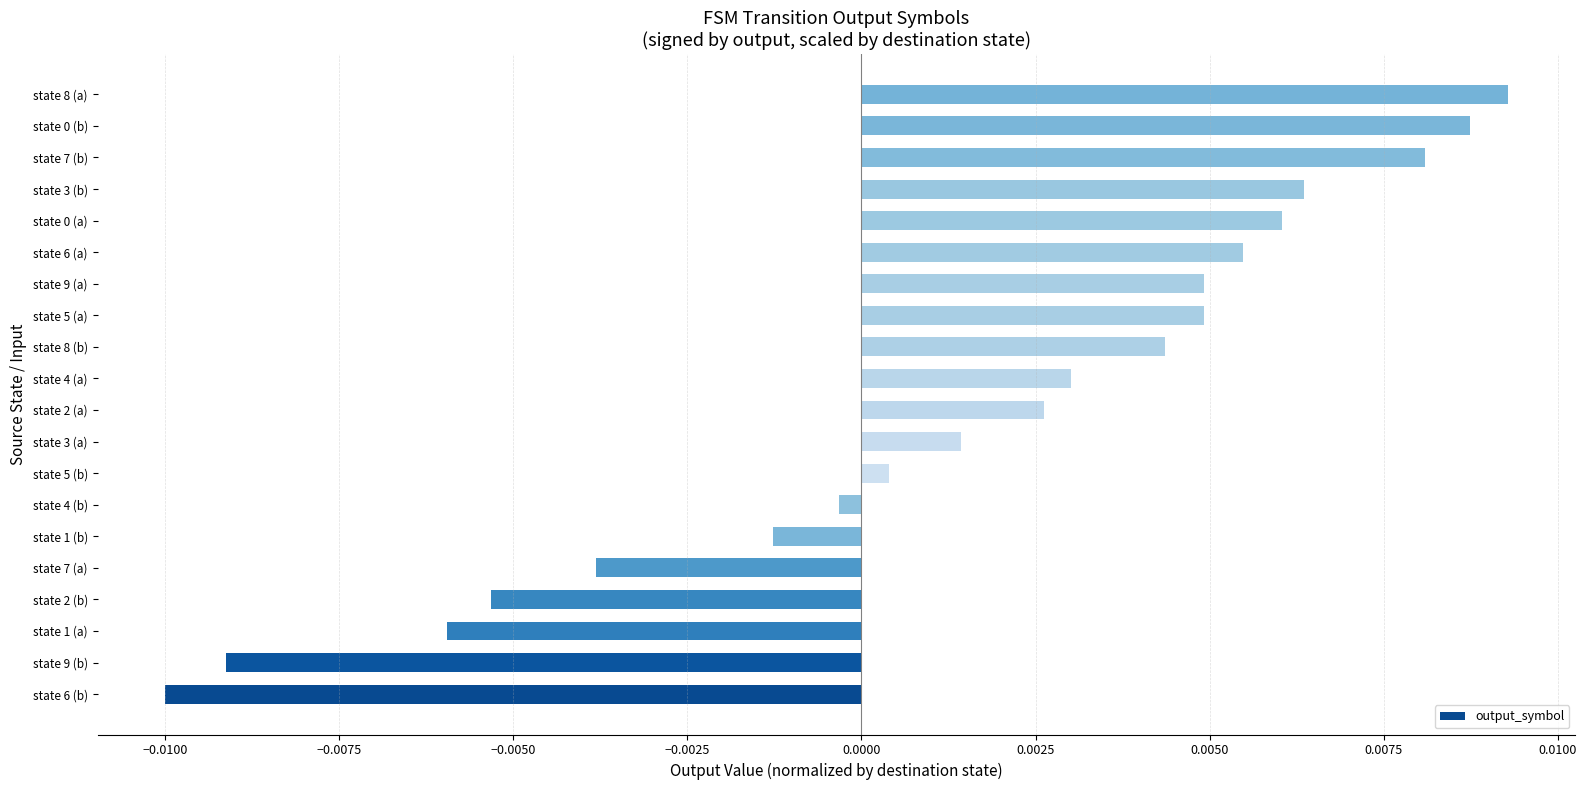

Are the bars grouped side by side (vs. stacked)?

No